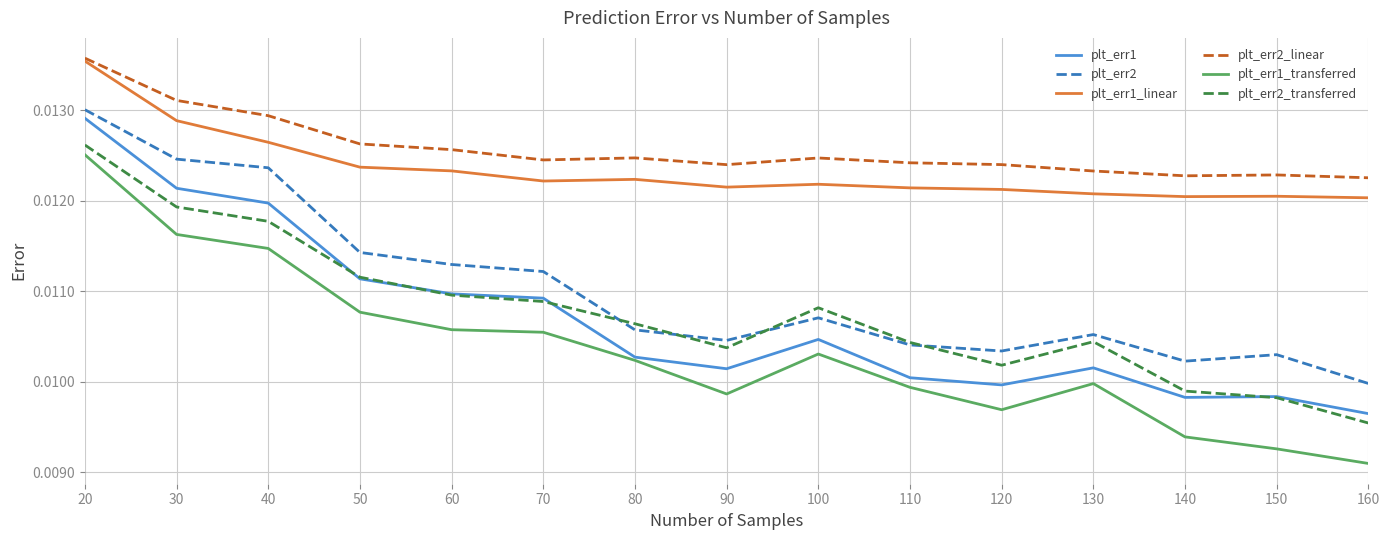

At which label does plt_err1 reach its peak?

20